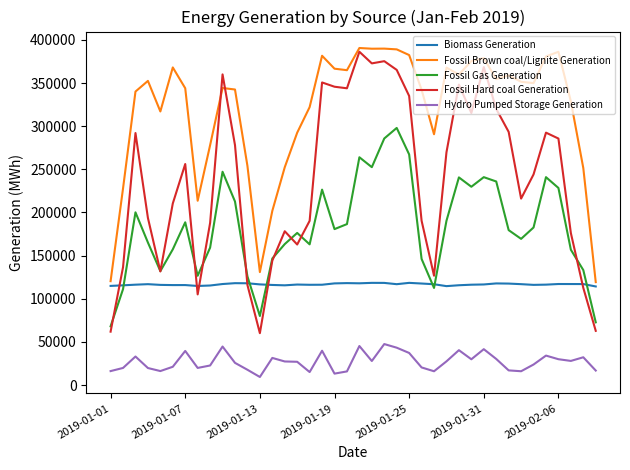

In Fossil Gas Generation, how many points are higher than both neighbors (excluding endpoints)?

10